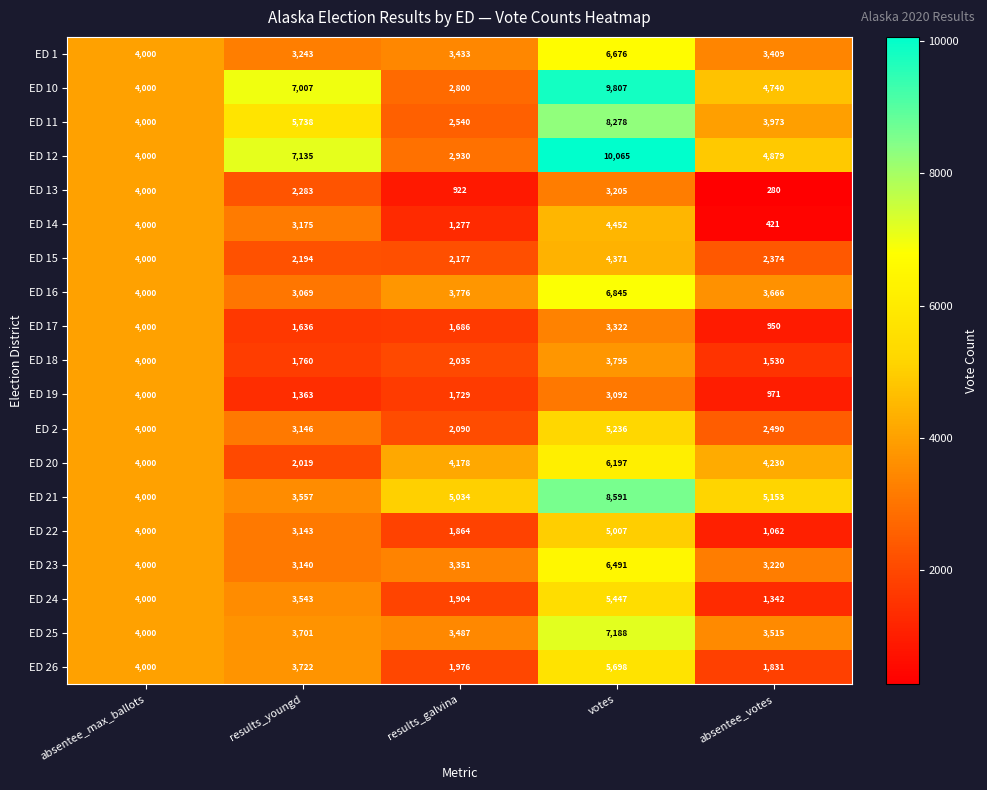

Which category has the highest value in the ED 20 series?

votes